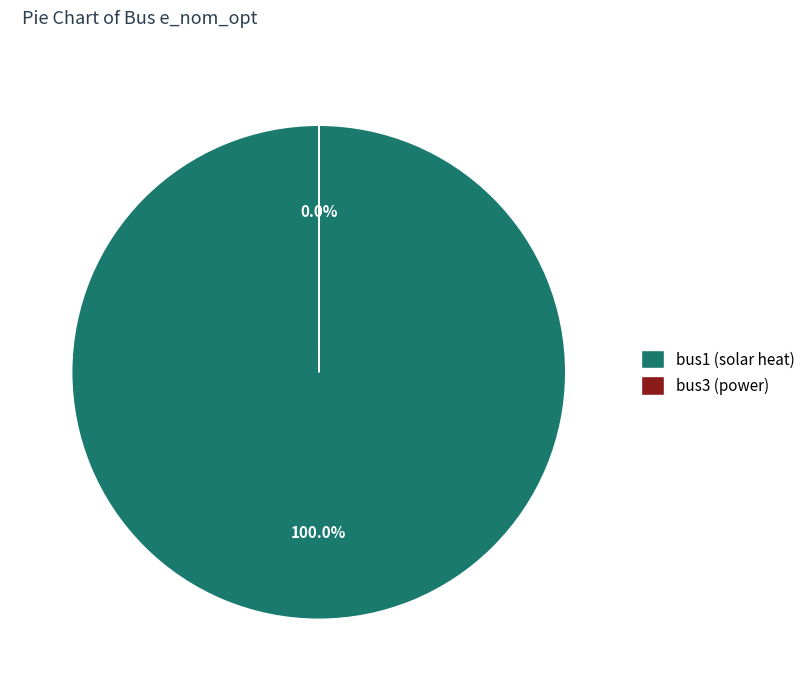

Is there a majority slice in this chart?

Yes